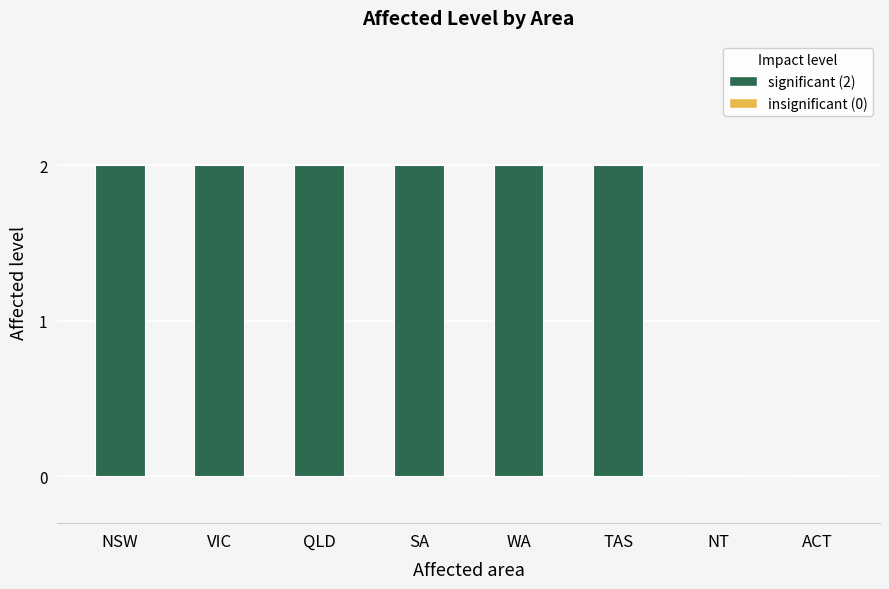

The value at WA is 2. True or false?

True